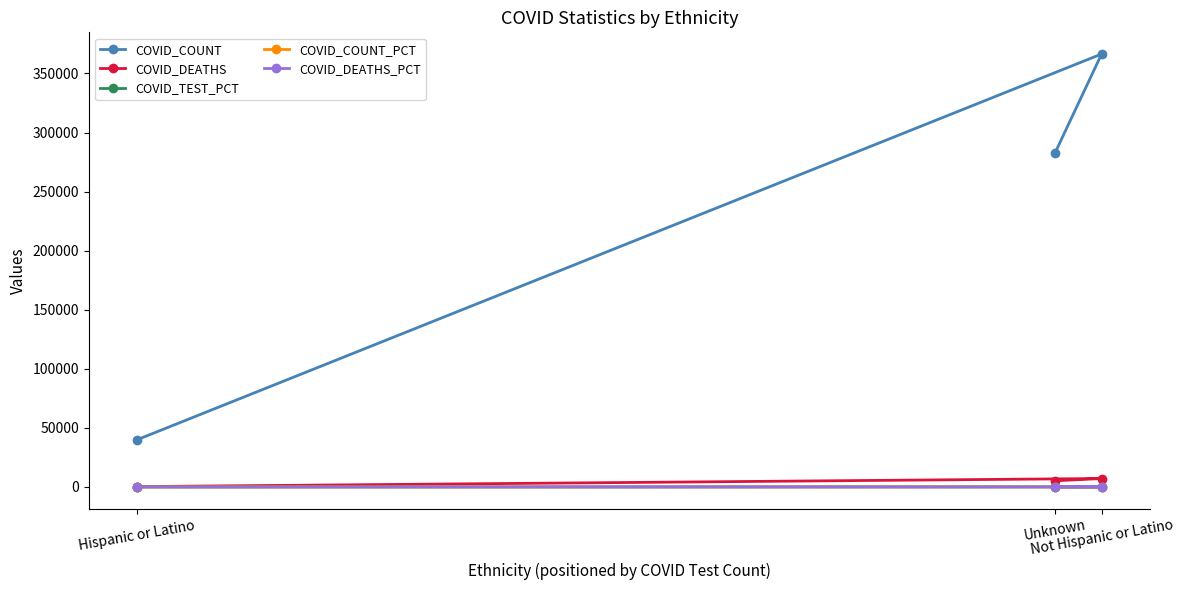

At how many categories does at least one series exceed 339540?

1